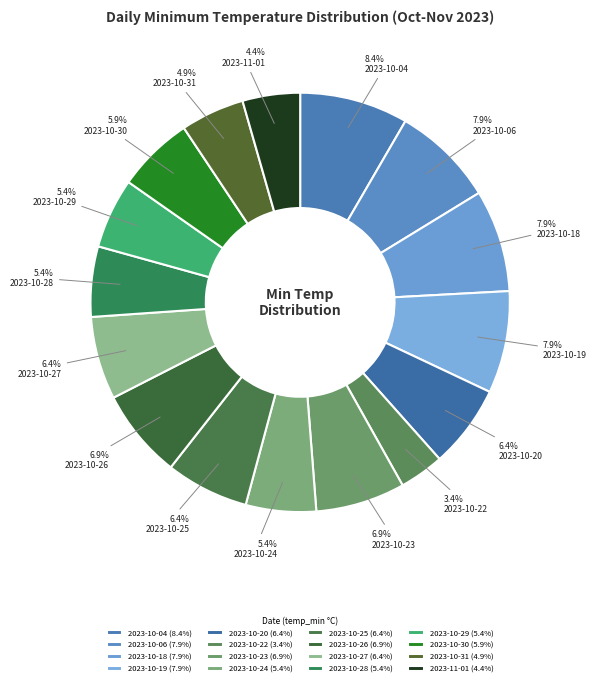

True or false: 2023-10-25 accounts for 12% of the total.

False